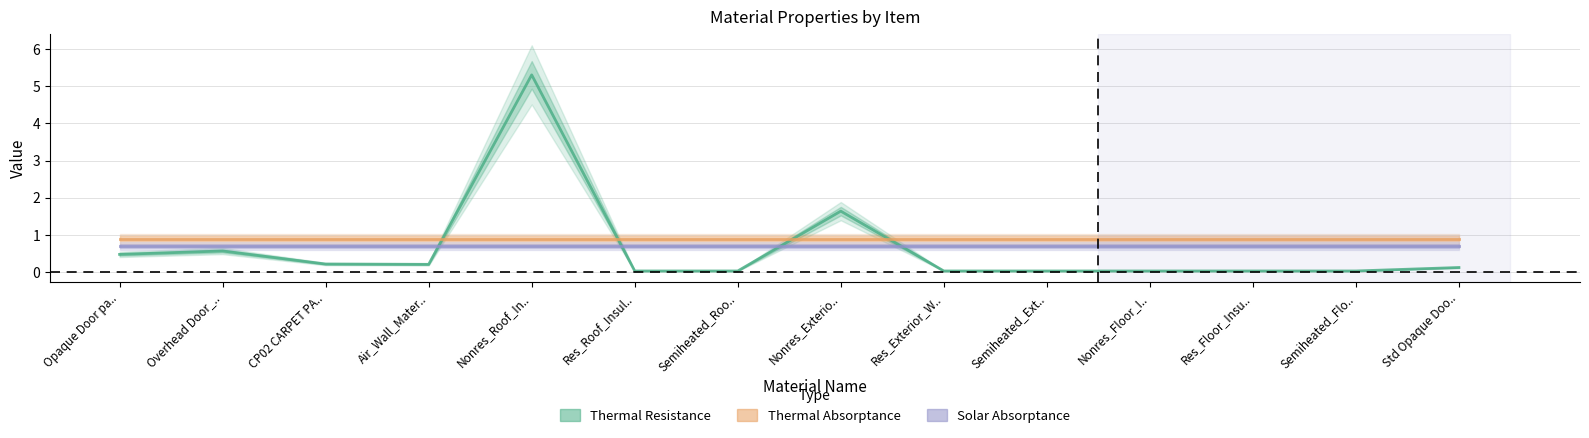

List the series in order of their peak value, lowest first.

Solar Absorptance, Thermal Absorptance, Thermal Resistance